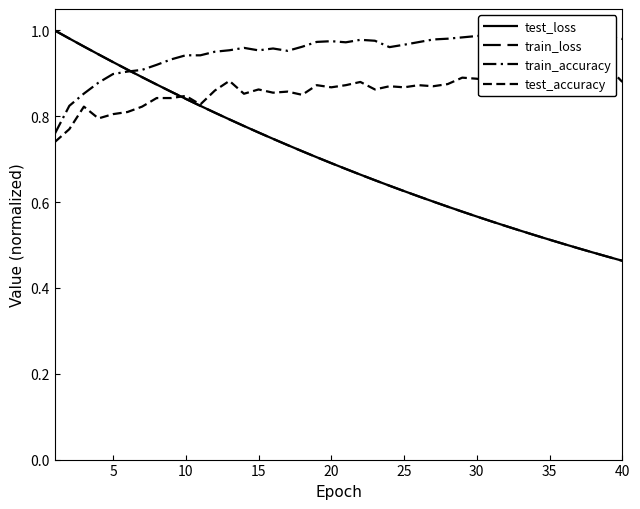

Reading left to right, extract all data points from this chart.

test_loss: 1.0	1.0	1.0	0.9	0.9	0.9	0.9	0.9	0.9	0.8	0.8	0.8	0.8	0.8	0.8	0.7	0.7	0.7	0.7	0.7	0.7	0.7	0.7	0.6	0.6	0.6	0.6	0.6	0.6	0.6	0.6	0.5	0.5	0.5	0.5	0.5	0.5	0.5	0.5	0.5
train_loss: 1.0	1.0	1.0	0.9	0.9	0.9	0.9	0.9	0.9	0.8	0.8	0.8	0.8	0.8	0.8	0.7	0.7	0.7	0.7	0.7	0.7	0.7	0.7	0.6	0.6	0.6	0.6	0.6	0.6	0.6	0.6	0.5	0.5	0.5	0.5	0.5	0.5	0.5	0.5	0.5
train_accuracy: 0.8	0.8	0.9	0.9	0.9	0.9	0.9	0.9	0.9	0.9	0.9	1.0	1.0	1.0	1.0	1.0	1.0	1.0	1.0	1.0	1.0	1.0	1.0	1.0	1.0	1.0	1.0	1.0	1.0	1.0	1.0	1.0	1.0	1.0	1.0	1.0	1.0	1.0	1.0	1.0
test_accuracy: 0.7	0.8	0.8	0.8	0.8	0.8	0.8	0.8	0.8	0.8	0.8	0.9	0.9	0.9	0.9	0.9	0.9	0.8	0.9	0.9	0.9	0.9	0.9	0.9	0.9	0.9	0.9	0.9	0.9	0.9	0.9	0.9	0.9	0.9	0.9	0.9	0.9	0.9	0.9	0.9